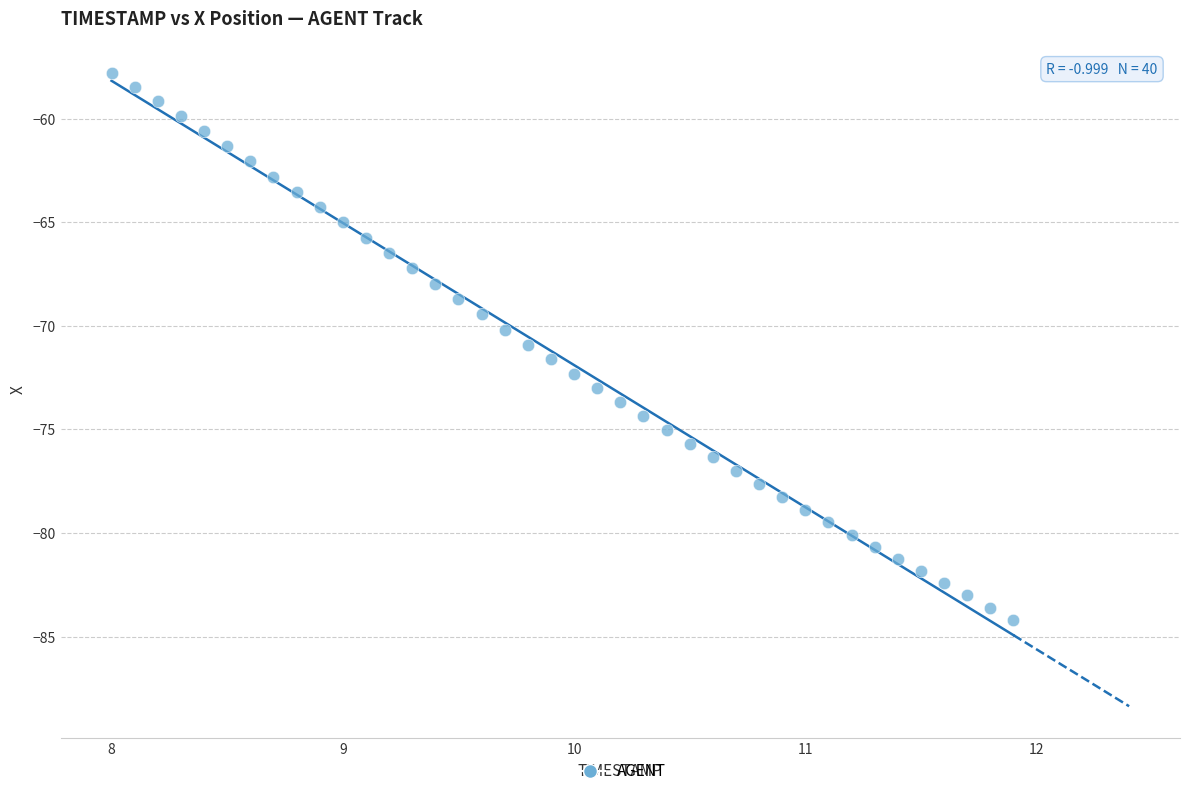

What is the range of X values (max minus min)?

3.9